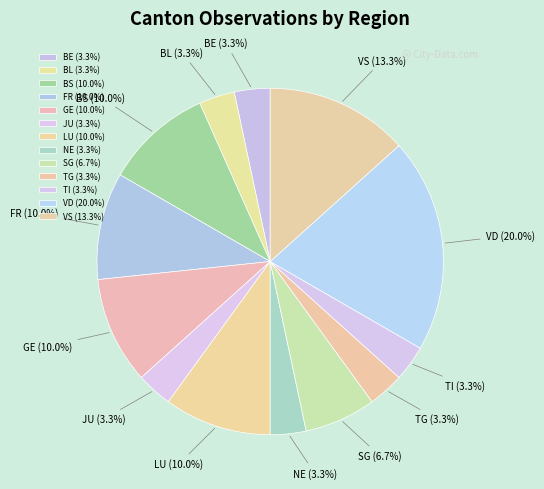

How many segments does this pie chart have?

13